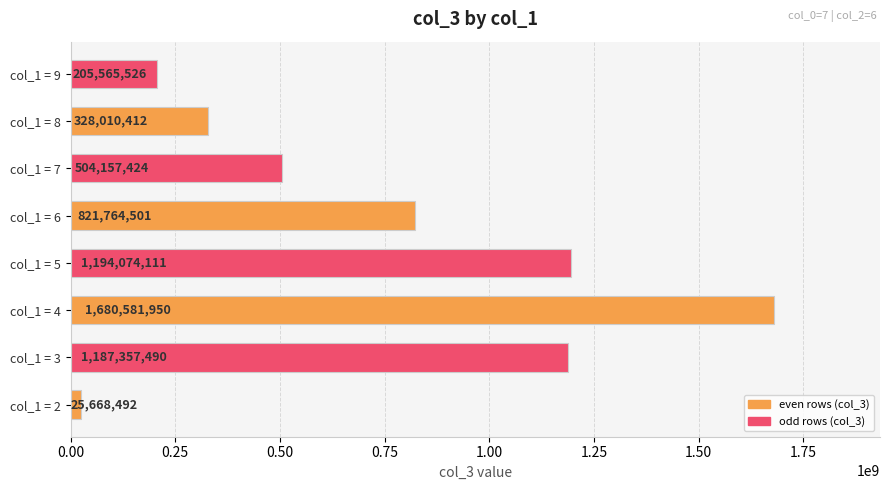

Where is the data nearest to the value 853125221?

col_1 = 6